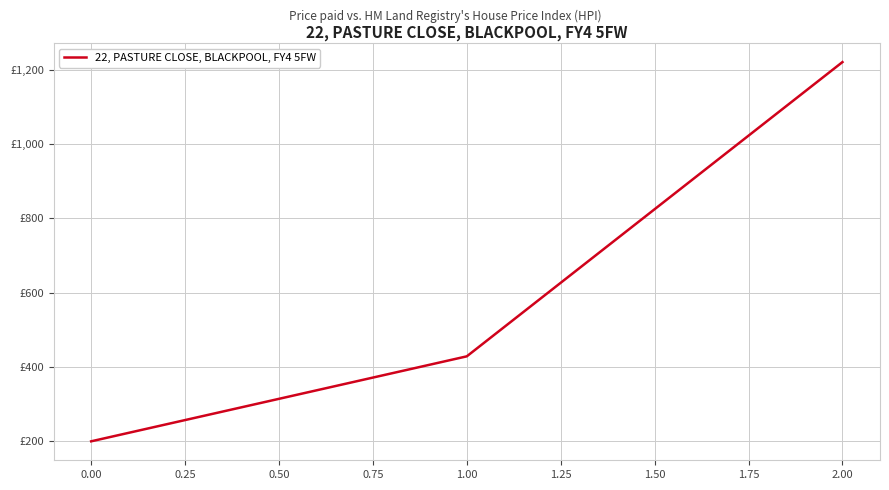

Does the chart display data point markers on the line(s)?

No